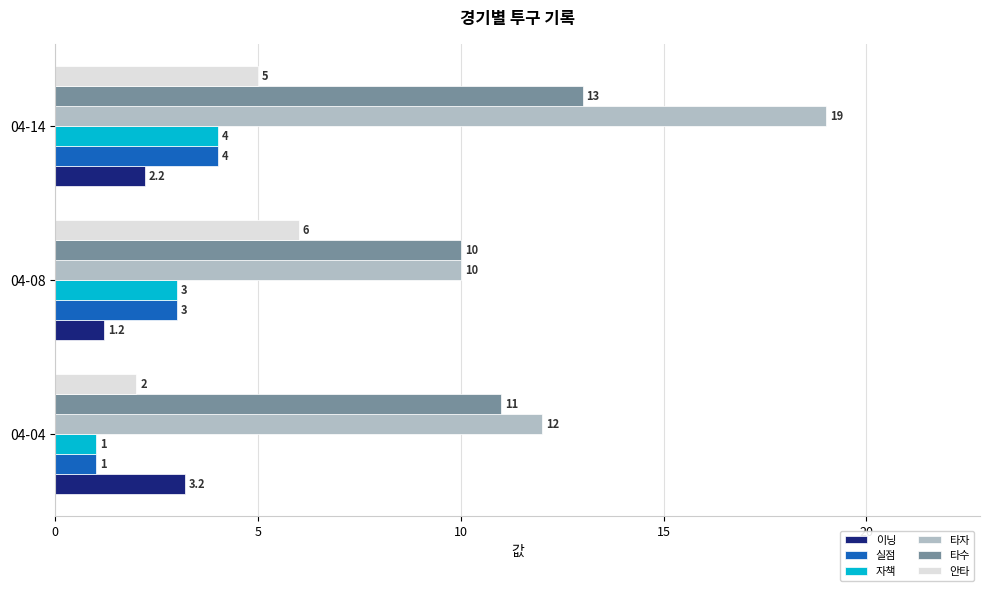

True or false: 안타 has a value of 6.7 at 04-14.

False